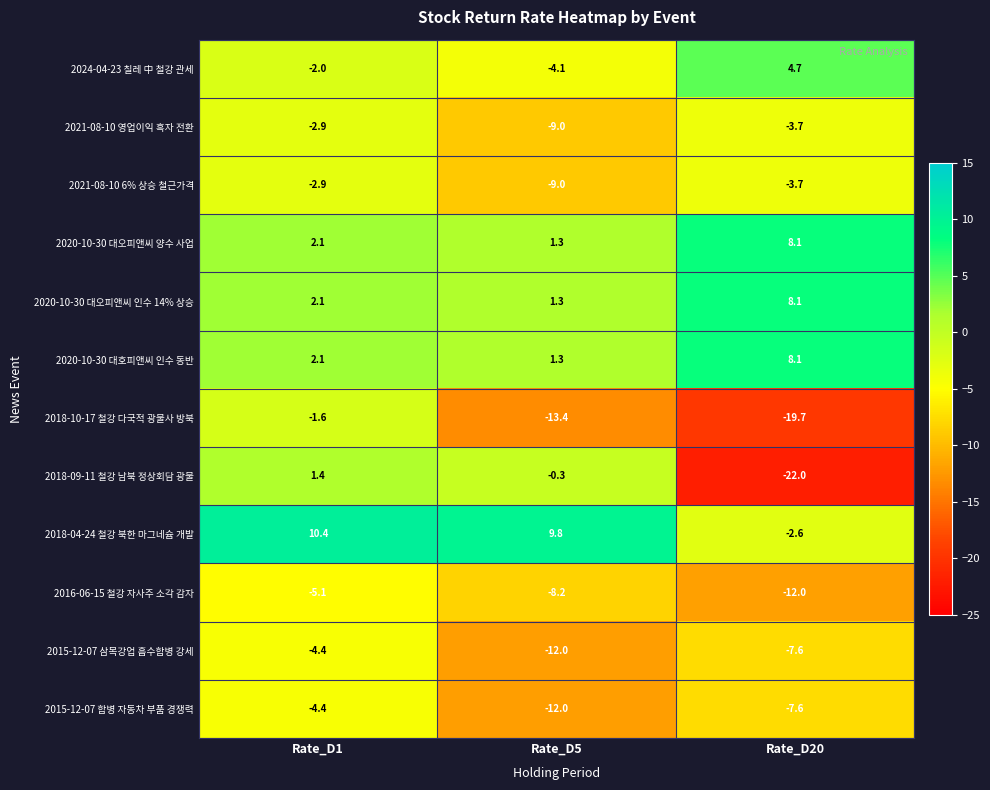

The 2024-04-23 칠레 中 철강 관세 series shows -4.1 at Rate_D5. True or false?

True